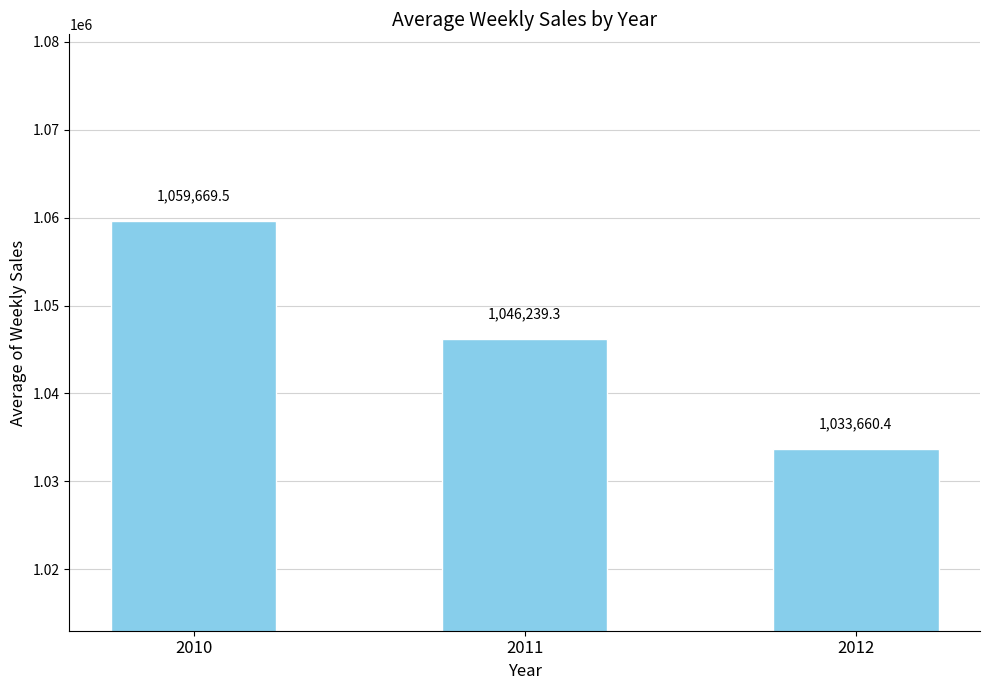

Is it true that the value at 2011 is 1557783.7?

False